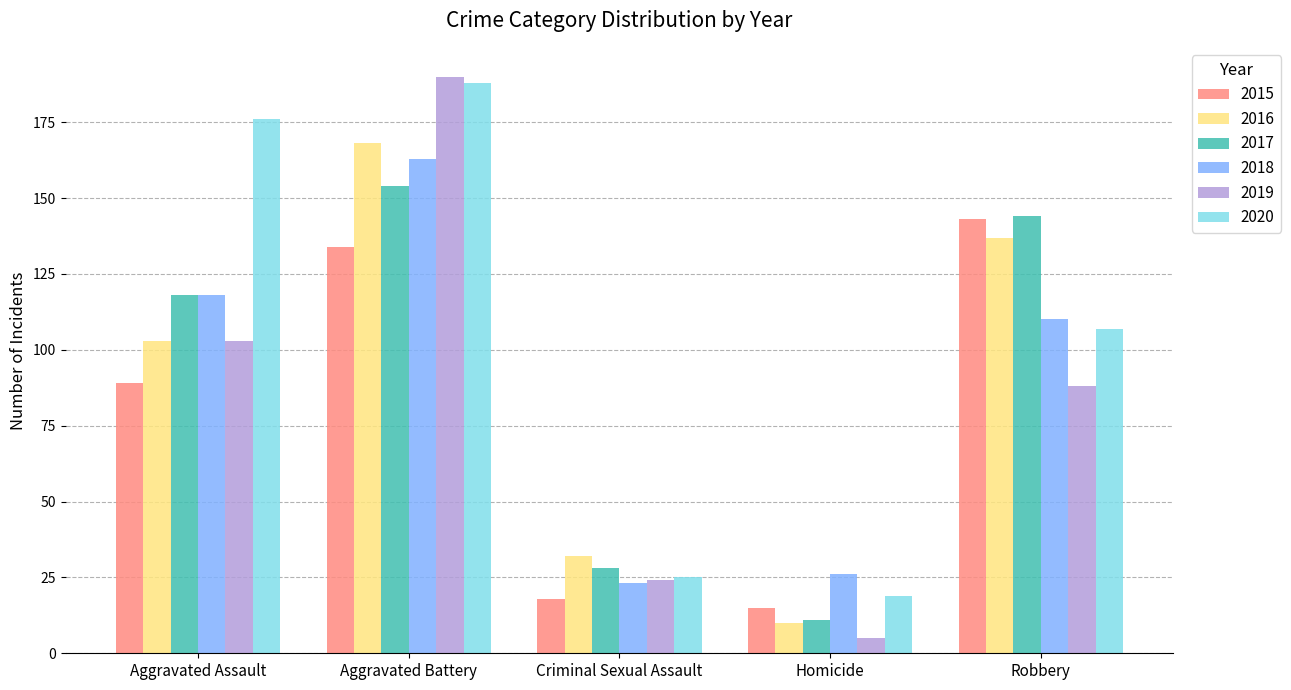

Reading right to left, what are all the values shown in this chart?

2015: Robbery=143	Homicide=15	Criminal Sexual Assault=18	Aggravated Battery=134	Aggravated Assault=89
2016: Robbery=137	Homicide=10	Criminal Sexual Assault=32	Aggravated Battery=168	Aggravated Assault=103
2017: Robbery=144	Homicide=11	Criminal Sexual Assault=28	Aggravated Battery=154	Aggravated Assault=118
2018: Robbery=110	Homicide=26	Criminal Sexual Assault=23	Aggravated Battery=163	Aggravated Assault=118
2019: Robbery=88	Homicide=5	Criminal Sexual Assault=24	Aggravated Battery=190	Aggravated Assault=103
2020: Robbery=107	Homicide=19	Criminal Sexual Assault=25	Aggravated Battery=188	Aggravated Assault=176